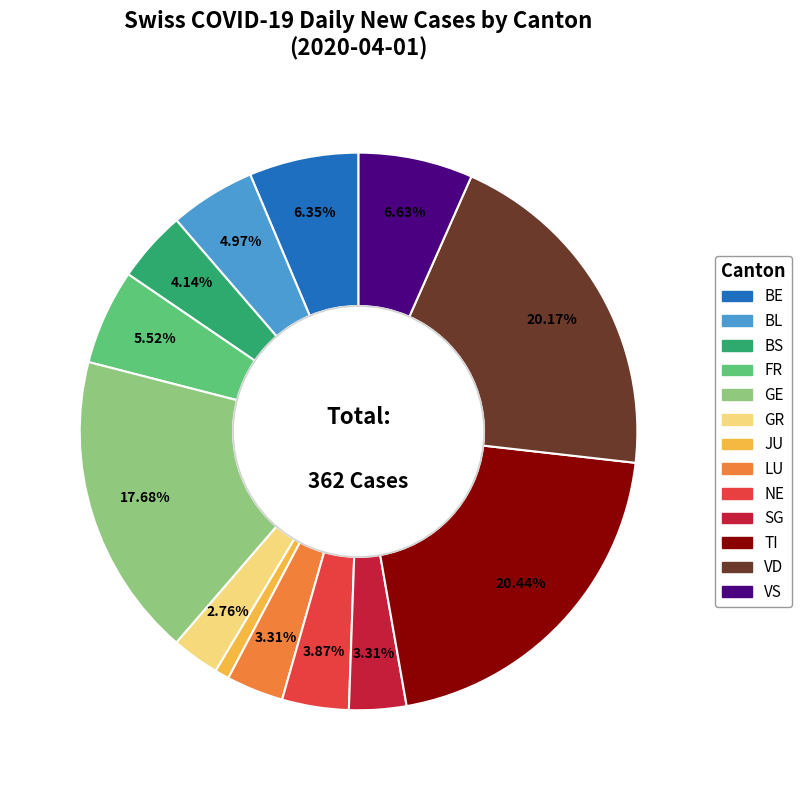

How many slices are in this pie chart?

13